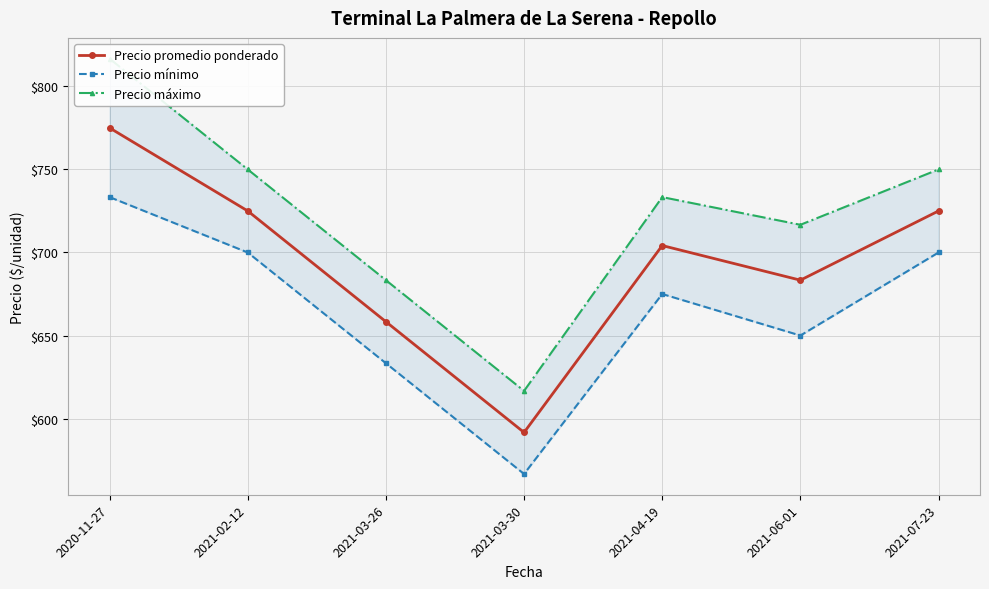

Which series has the widest spread of values?

Precio máximo